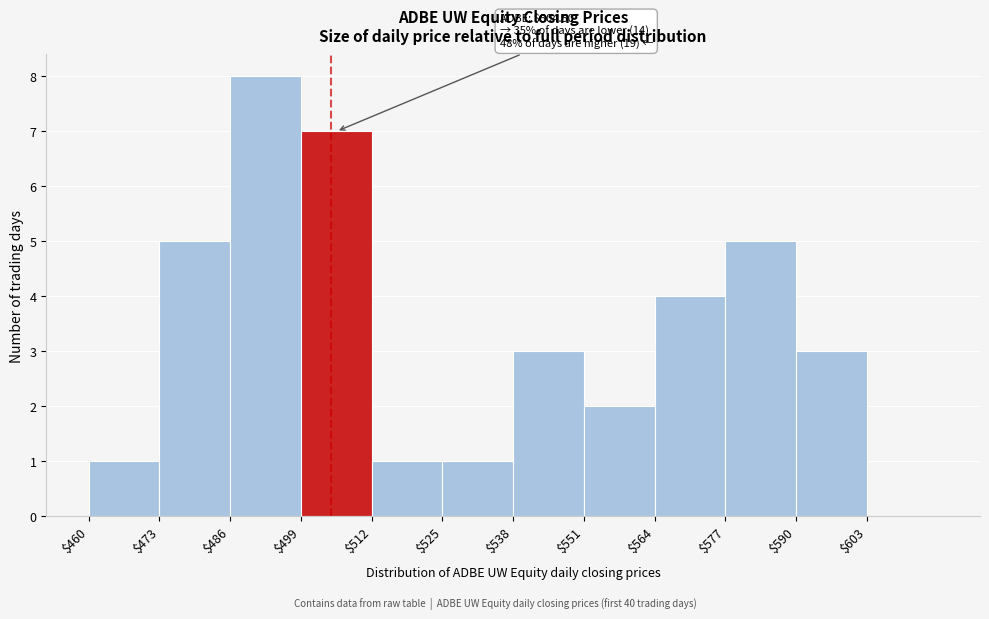

Which range on the x-axis has the tallest bar?

486 to 499